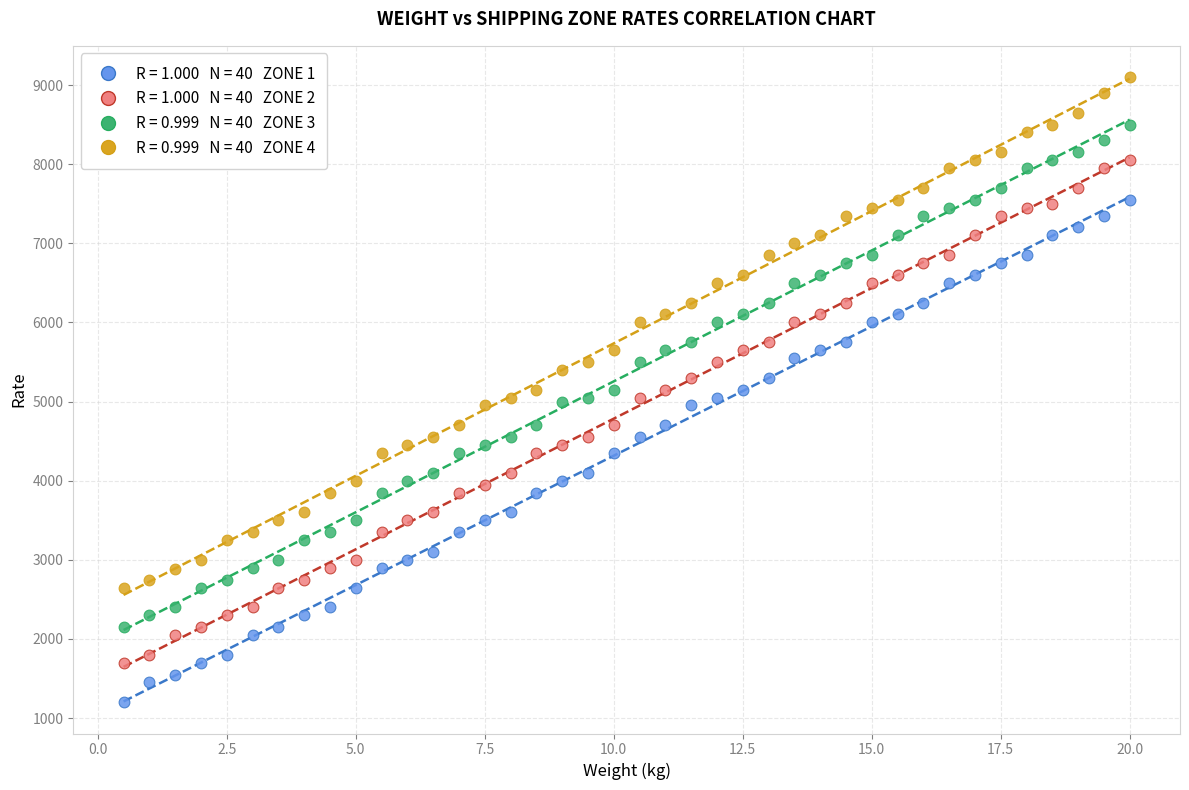

Across all data points, what is the range of Y values (max minus min)?

7900